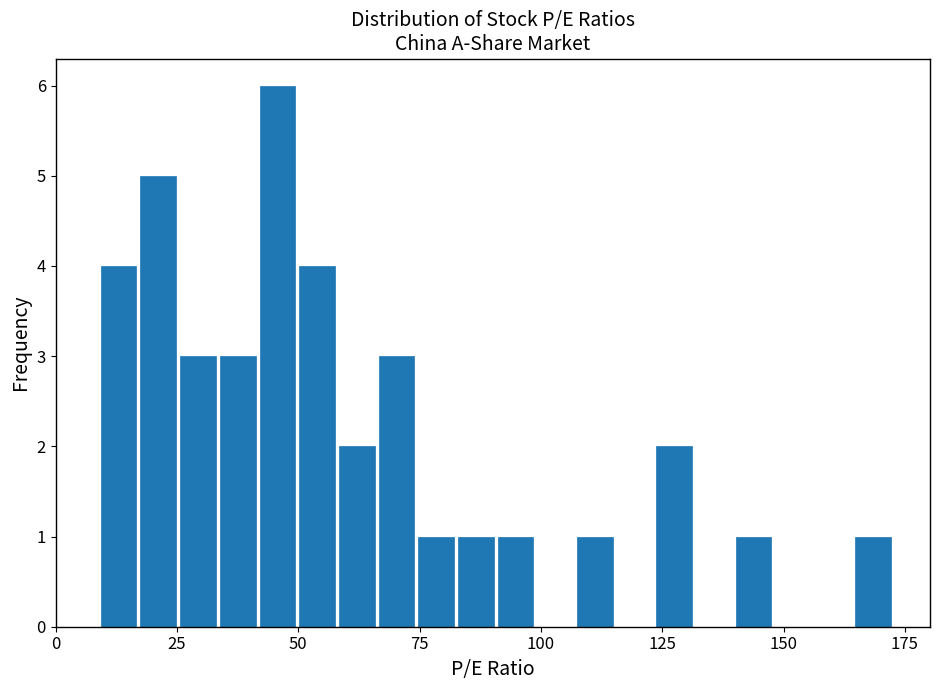

Around what value on the x-axis is the tallest bar? Give the approximate position of its centre, as read against the axis.

45